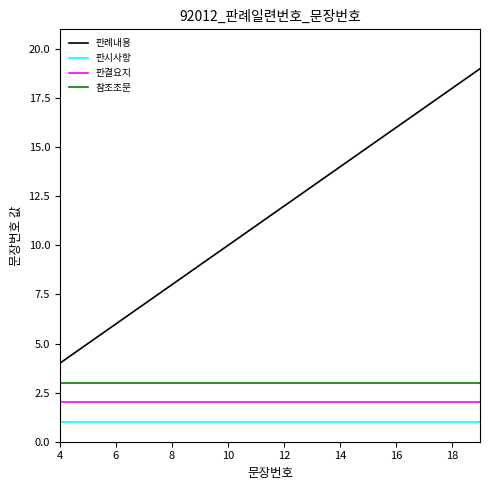

True or false: 판례내용 and 참조조문 cross at least once.

False